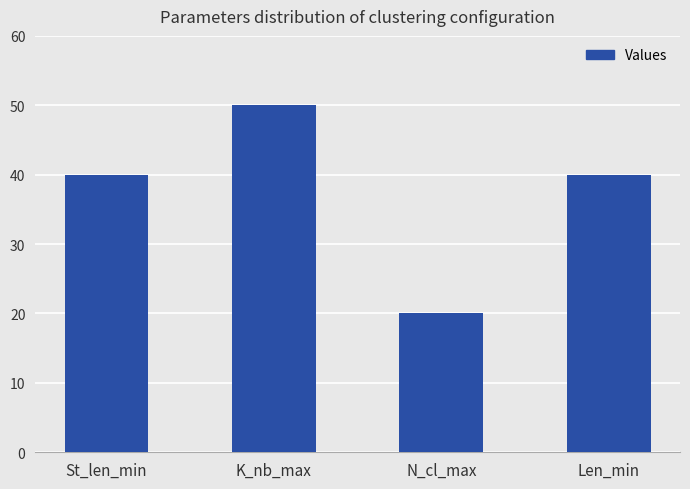

What is the label of the 3rd bar from the left?

N_cl_max